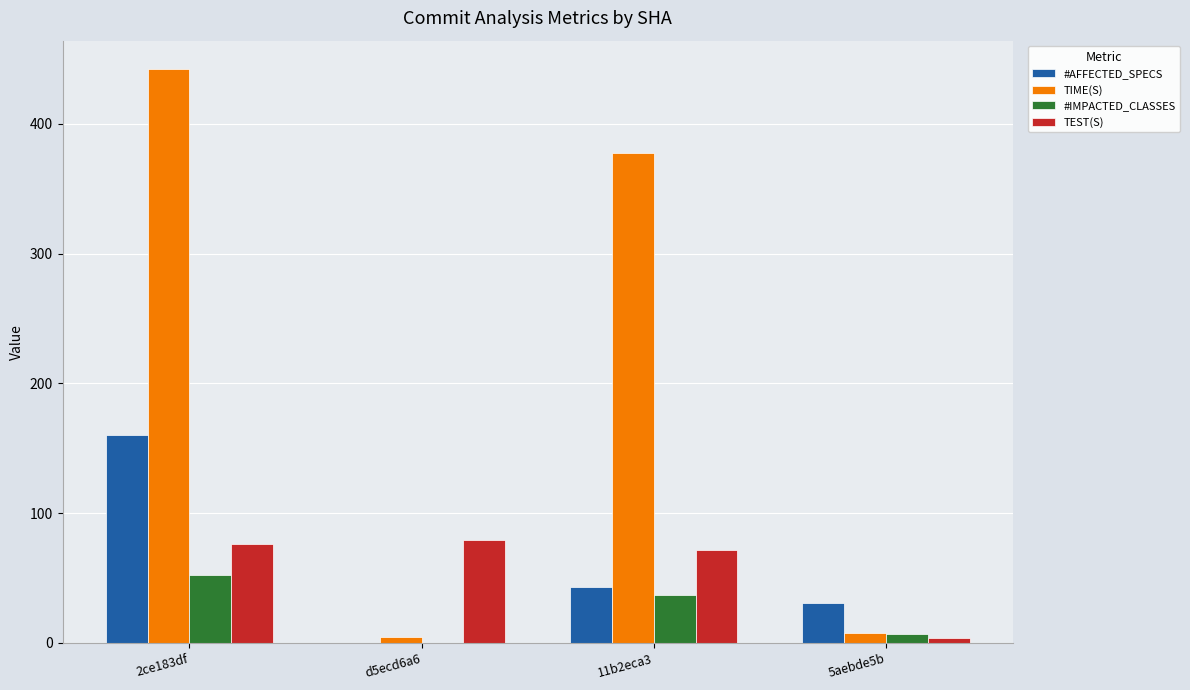

What are all the series names shown in the legend?

#AFFECTED_SPECS, TIME(S), #IMPACTED_CLASSES, TEST(S)